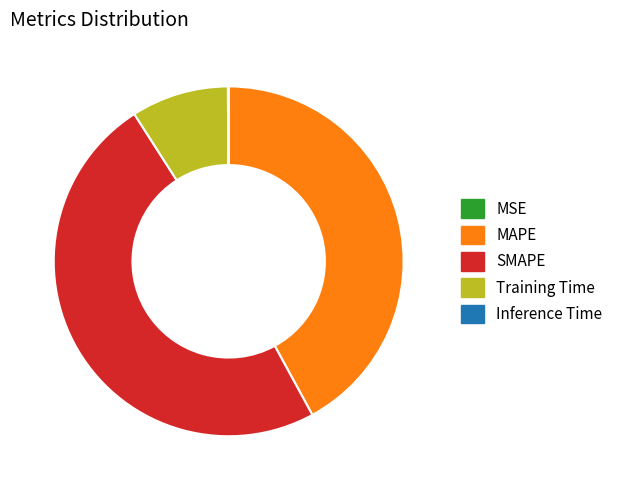

Is it true that MAPE is 35% of the pie?

False